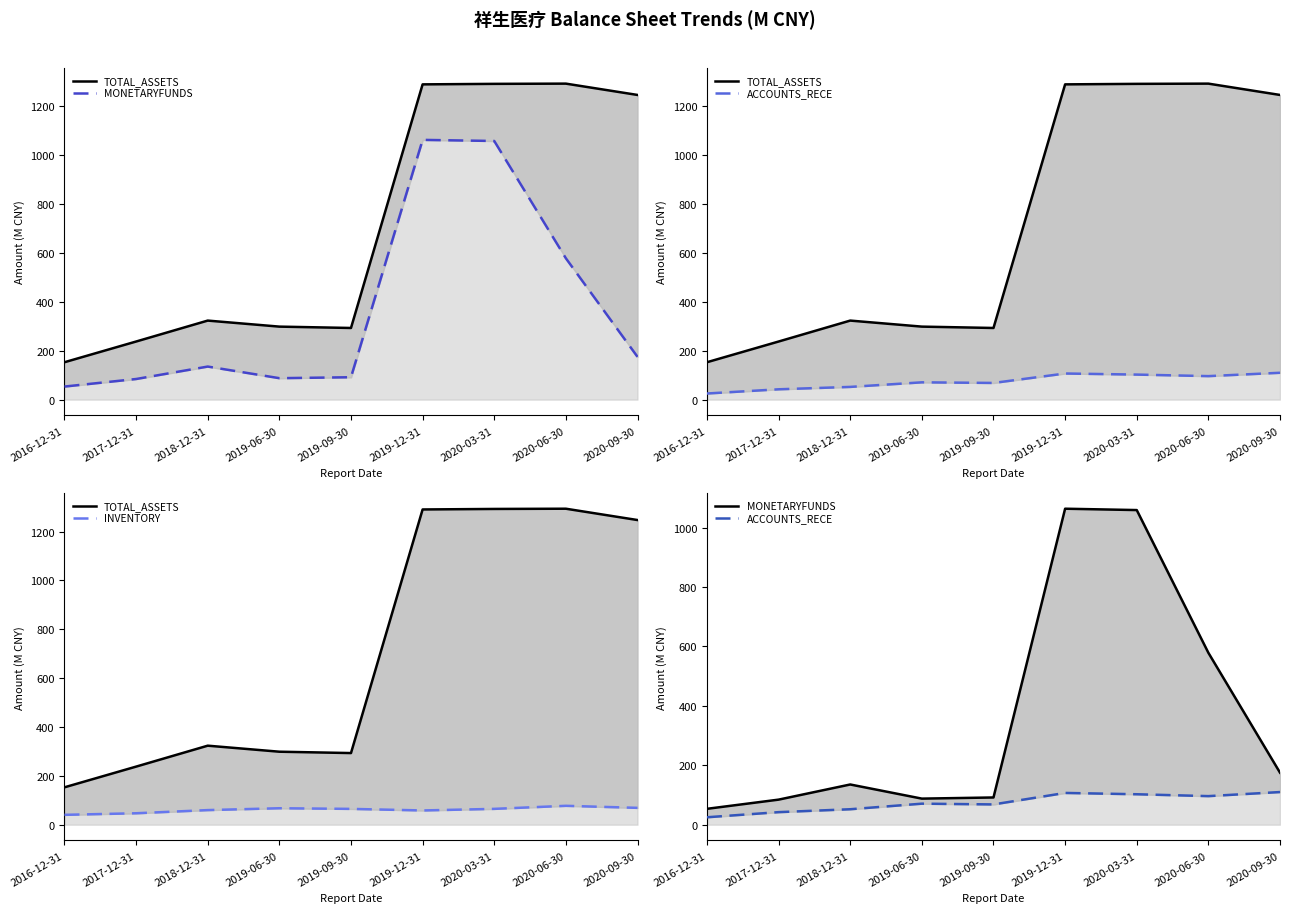

Where is the first local maximum for INVENTORY?

2019-06-30